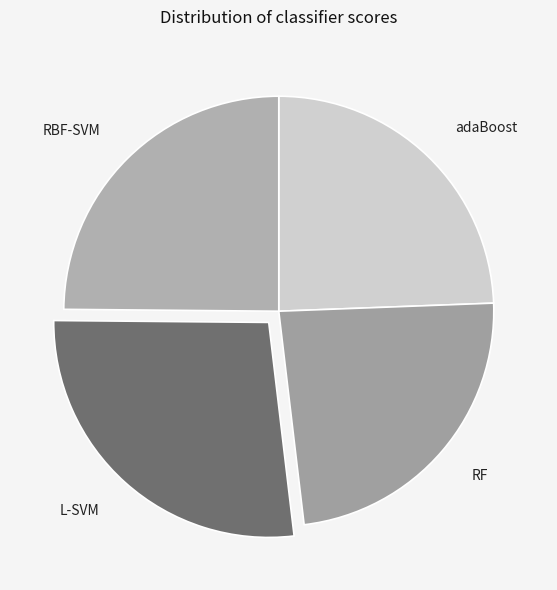

Which category has the smallest portion of the pie?

RF